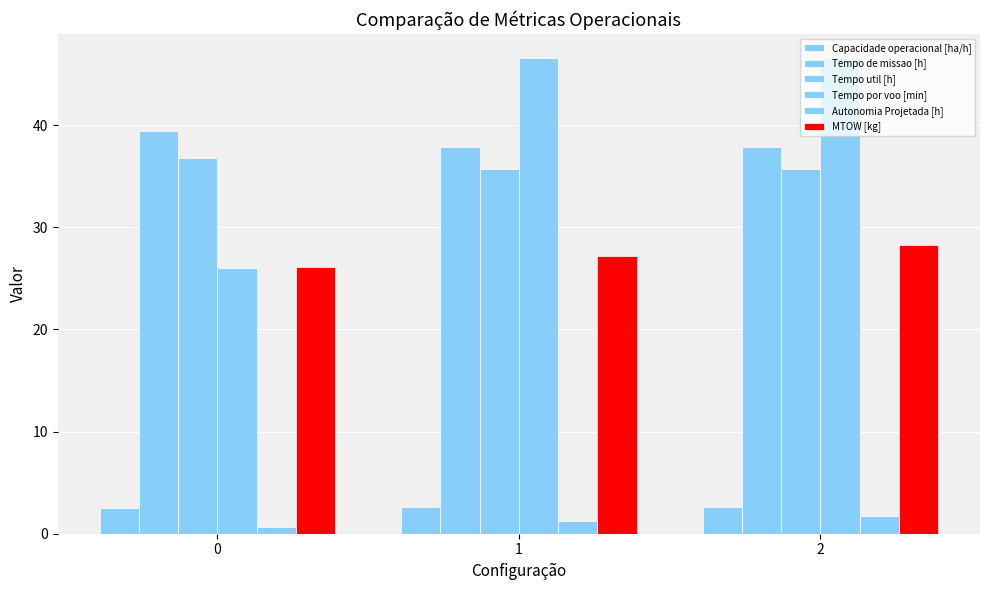

Count the number of categories in the chart.

3